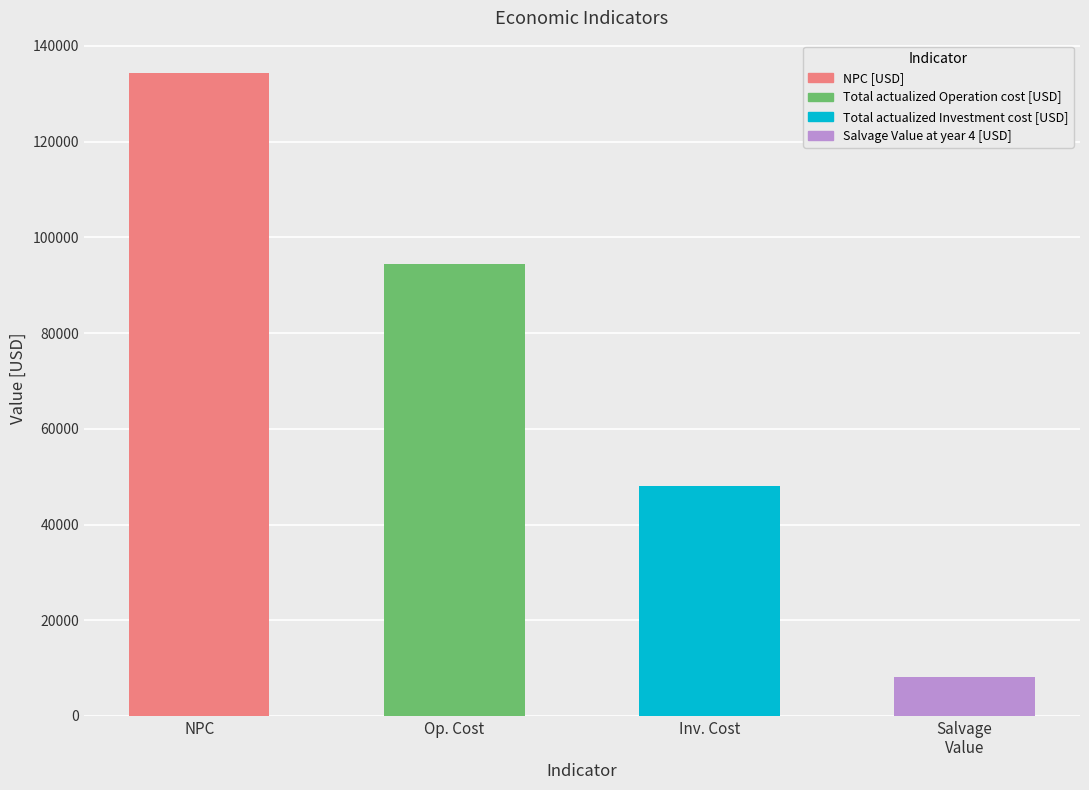

What is the maximum value shown in the chart?

134360.3